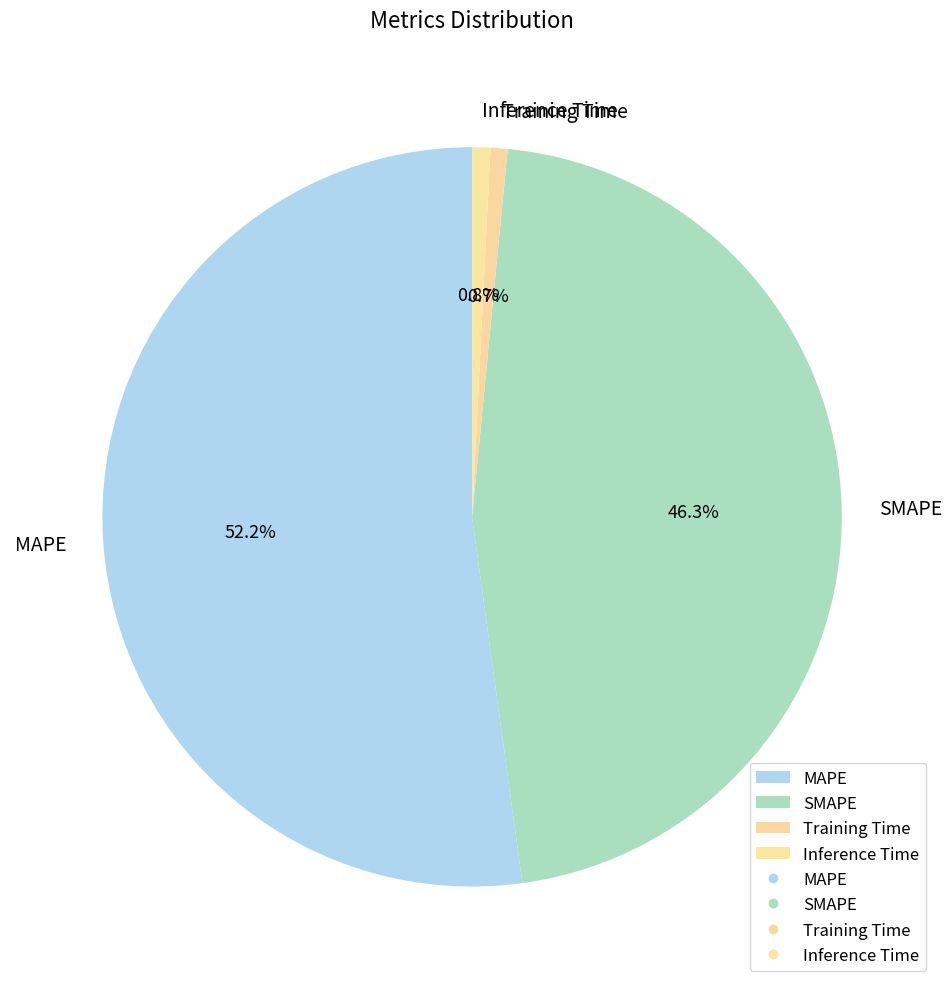

Which slice is the largest?

MAPE